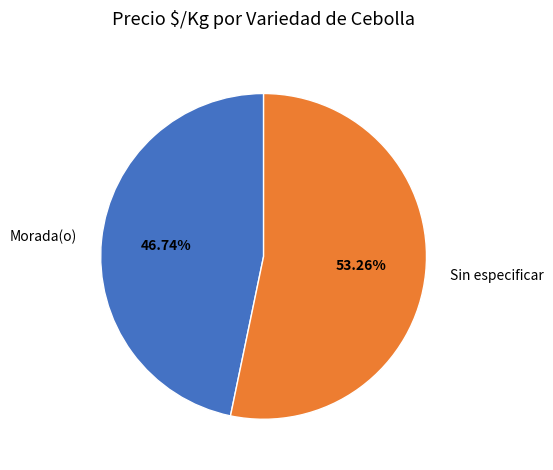

Do Morada(o) and Sin especificar together represent more than half of the pie?

Yes